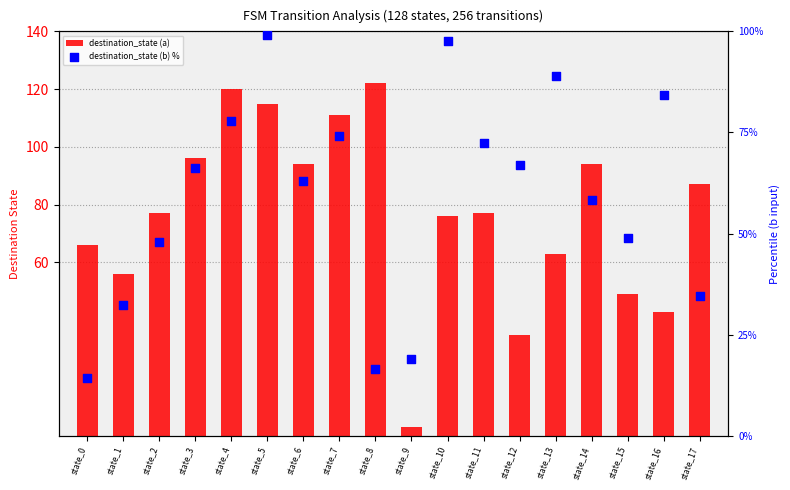

Is the value of destination_state (b) % at state_17 greater than the value of destination_state (a) at state_7?

No